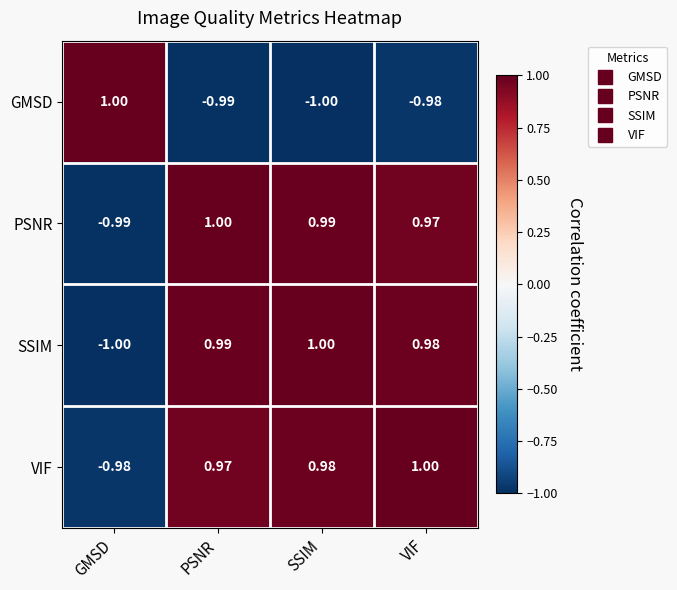

At which label does GMSD reach its minimum?

SSIM